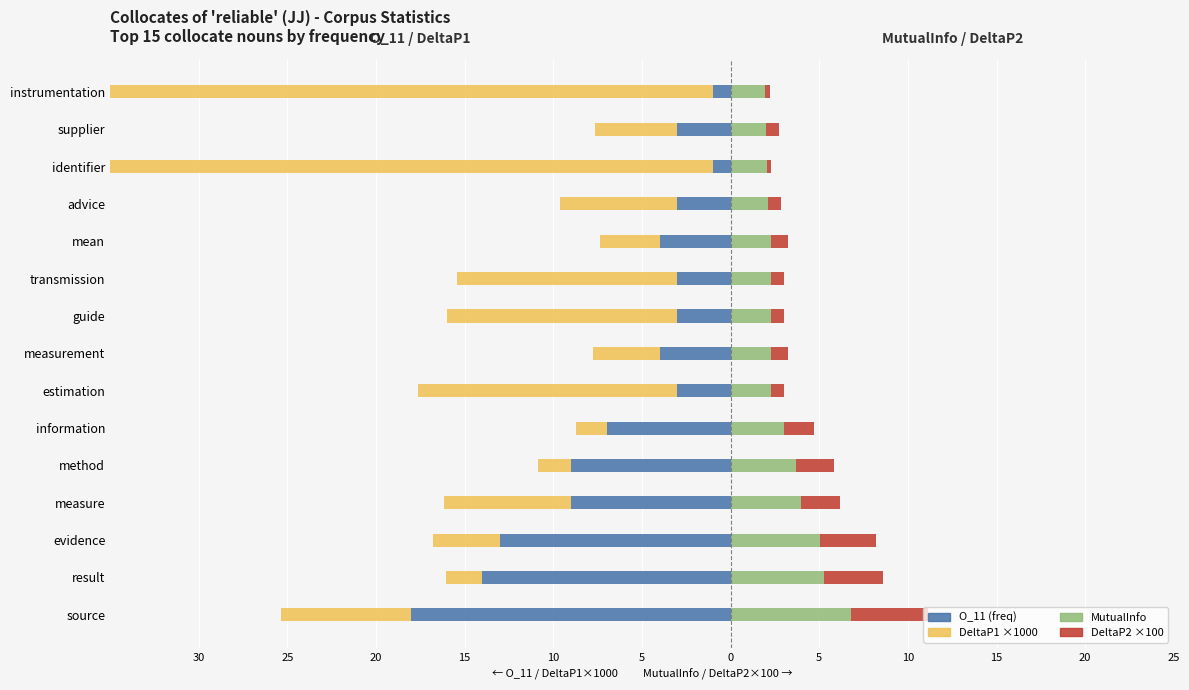

What are all the series names shown in the legend?

O_11, DeltaP1, MutualInfo, DeltaP2